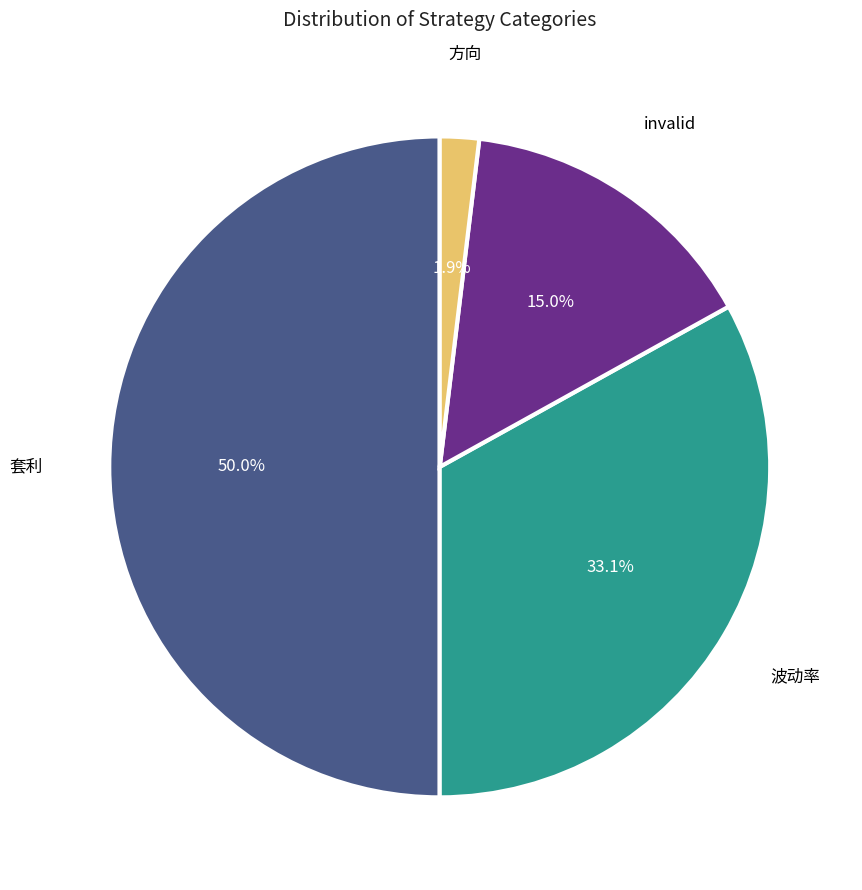

Does 波动率 account for over 50% of the chart?

No